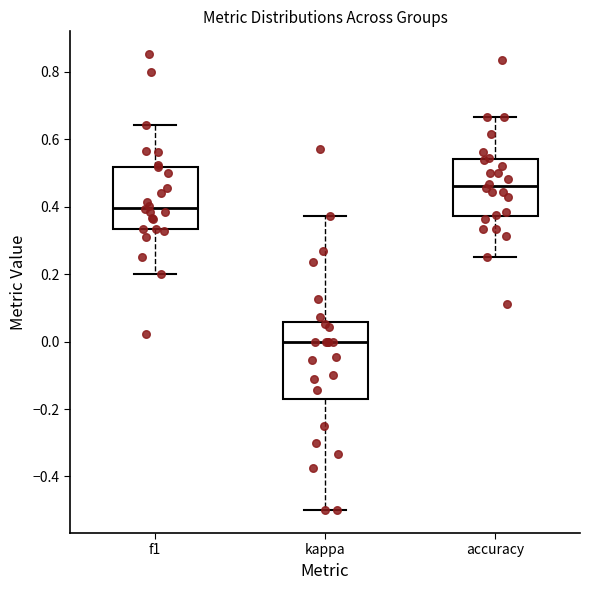

Reading left to right, read every box against the y-axis: the position of its median line, the range the box covers, and the ends of its whiskers. The values are not printed on the chart, so give them approximately, as read against the axis.

f1: median 0.40, box 0.34 to 0.52, whiskers 0.20 to 0.64
kappa: median 0.00, box -0.16 to 0.06, whiskers -0.50 to 0.38
accuracy: median 0.46, box 0.38 to 0.54, whiskers 0.26 to 0.66